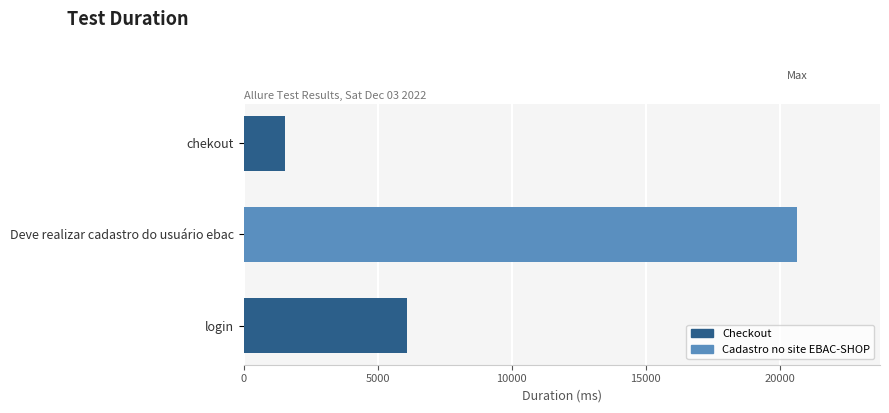

What is the change in value from chekout to Deve realizar cadastro do usuário ebac?

+19129